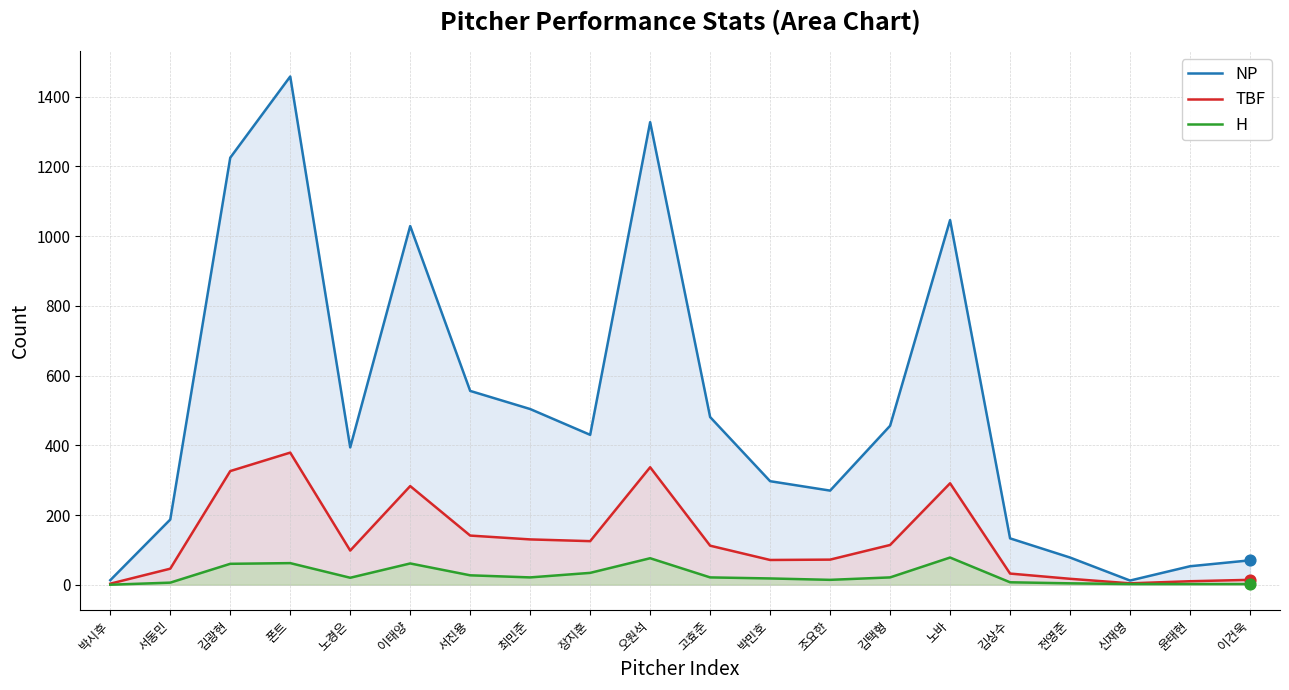

At which category is the sum across all series the highest?

폰트